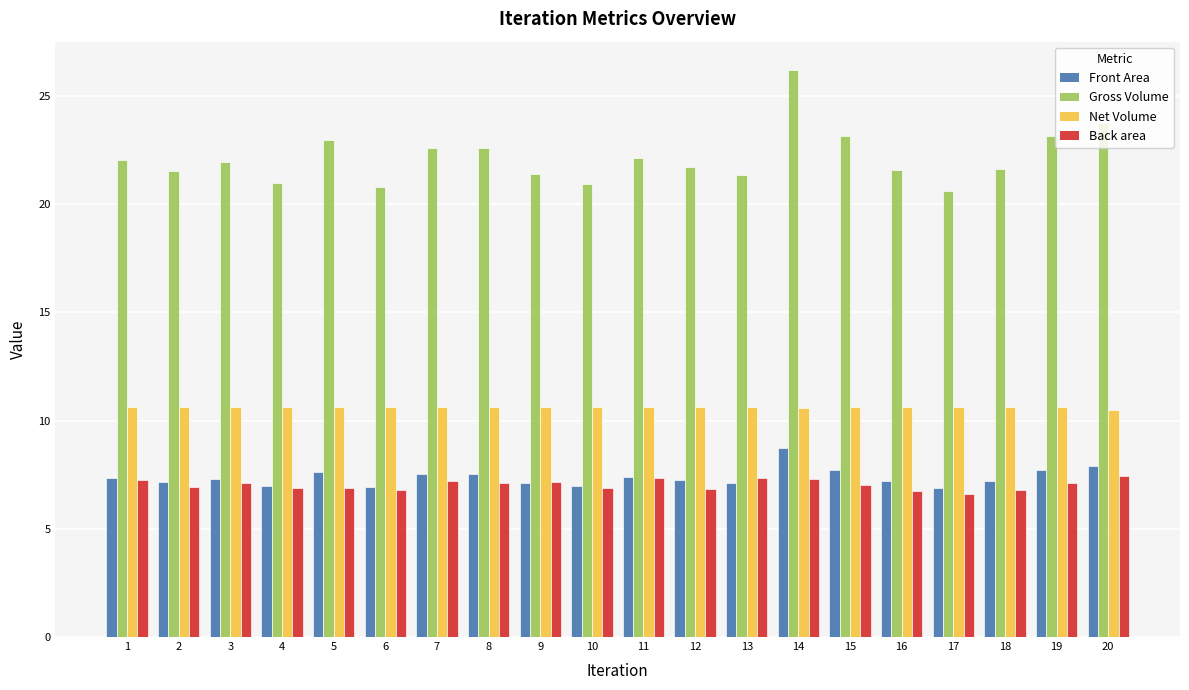

At how many categories does at least one series exceed 17?

20